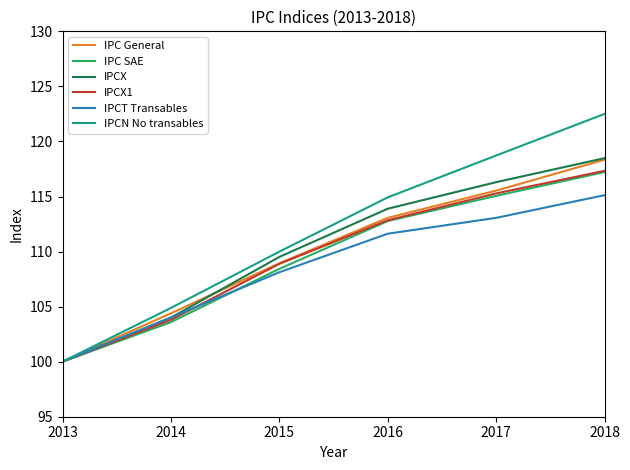

Which series changed the most between 2016 and 2018?

IPCN No transables